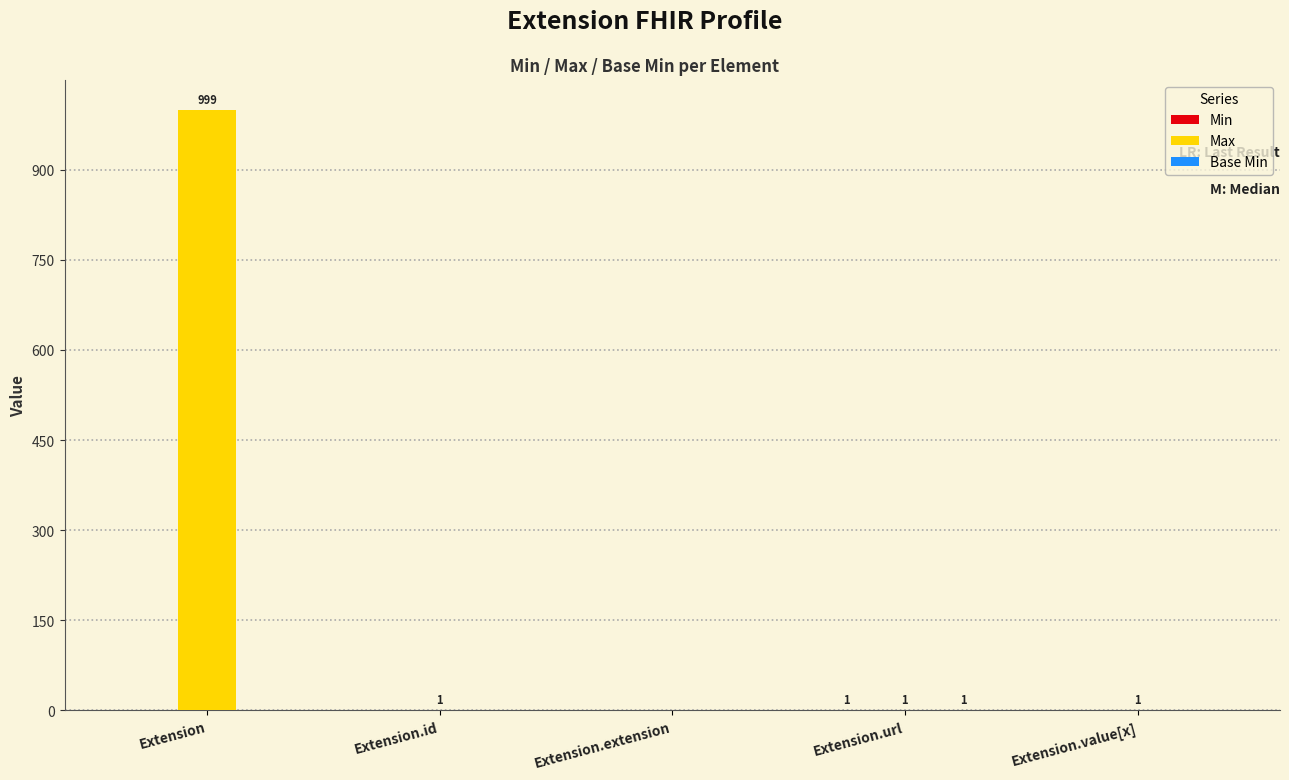

At which label does Max reach its peak?

Extension